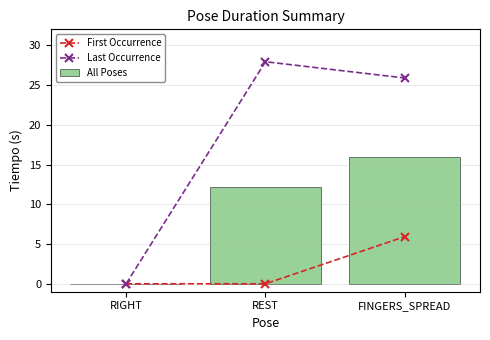

Is it true that First Occurrence equals 10.0 at FINGERS_SPREAD?

False